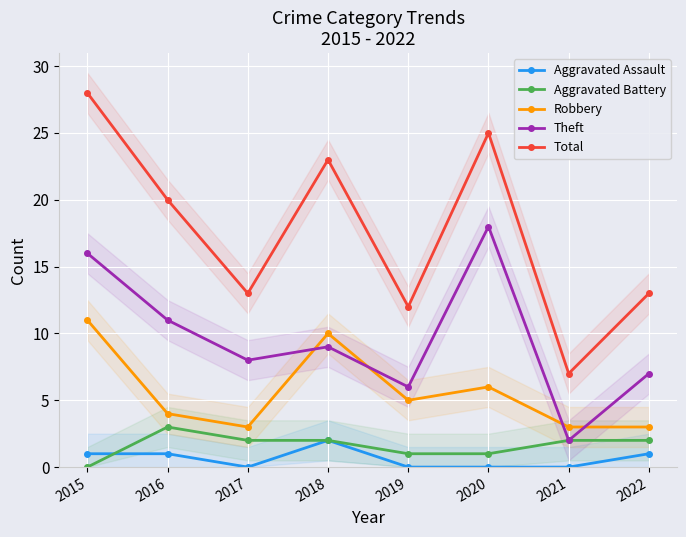

Where is Aggravated Battery nearest to the value 1?

2019